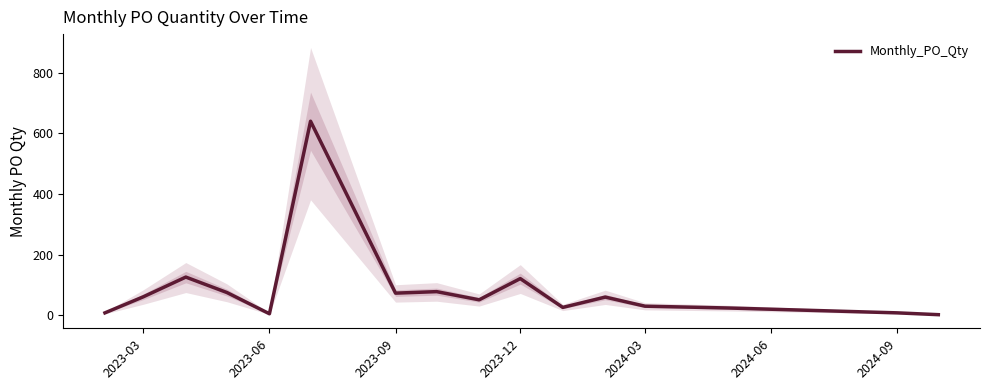

What is the average value?

83